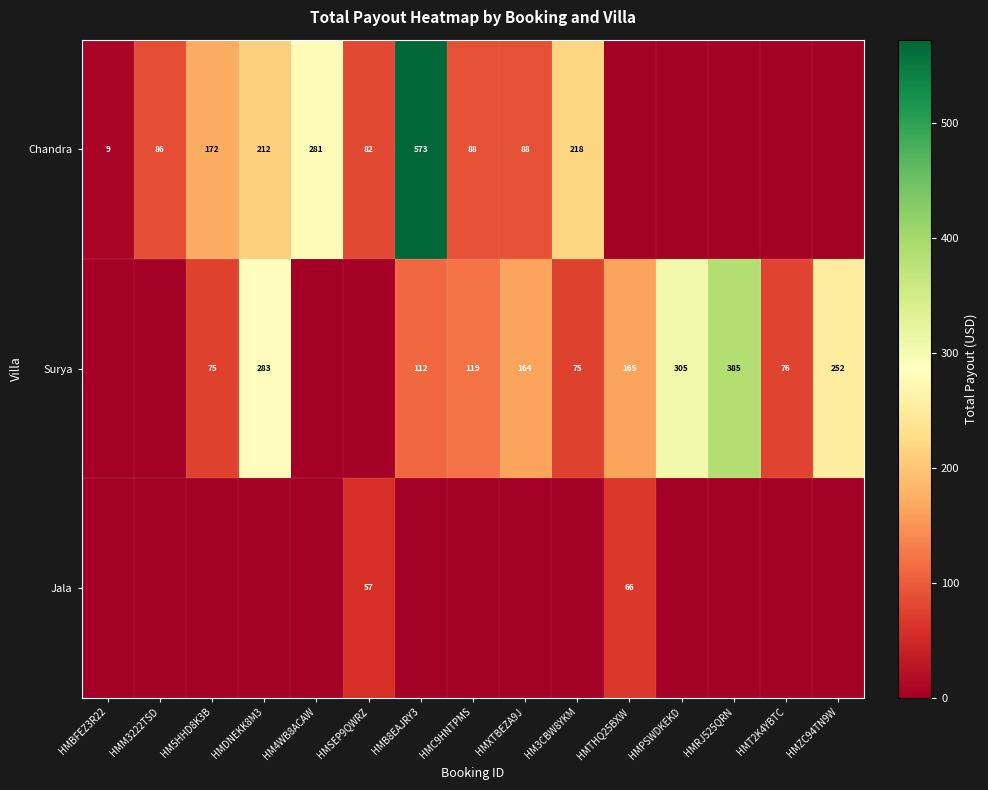

What is the difference between the highest and lowest values at HM5HHD8K3B?

171.9